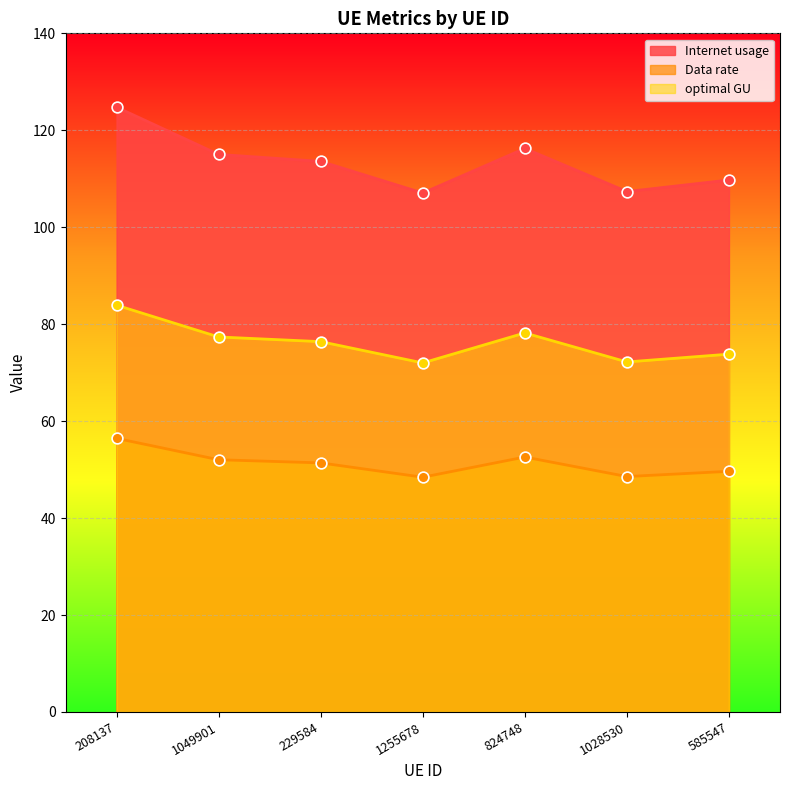

Which series has the largest total across all categories?

Internet usage